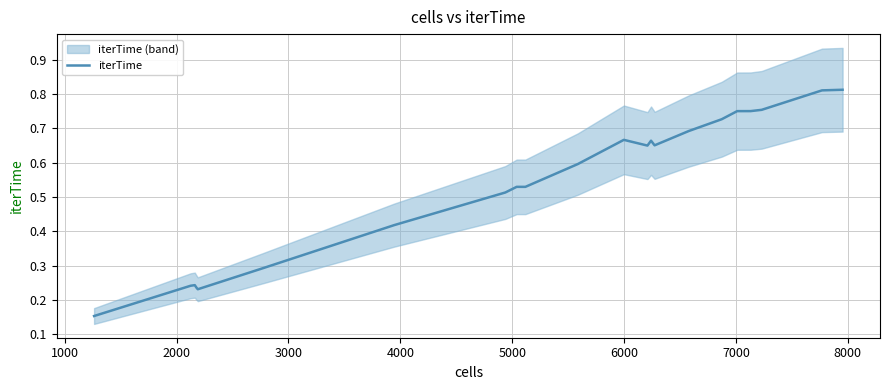

Is it true that the value at 19 is 0.4?

False